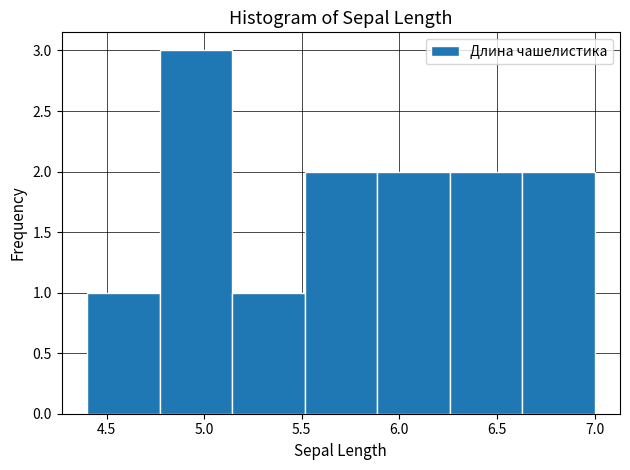

Reading left to right, transcribe this chart: for each bar, give the range it covers on the x-axis and its height. Neither the bar edges nor the heights are printed on the chart, so give them approximately, as read against the axes.

4.40 to 4.75: 1
4.75 to 5.15: 3
5.15 to 5.50: 1
5.50 to 5.90: 2
5.90 to 6.25: 2
6.25 to 6.65: 2
6.65 to 7.00: 2